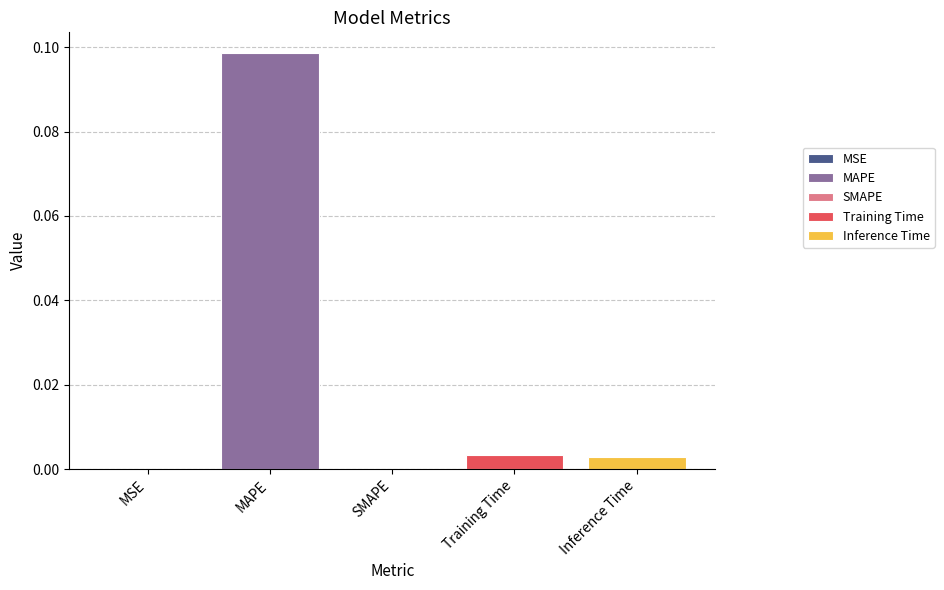

What position from the left is MSE?

1